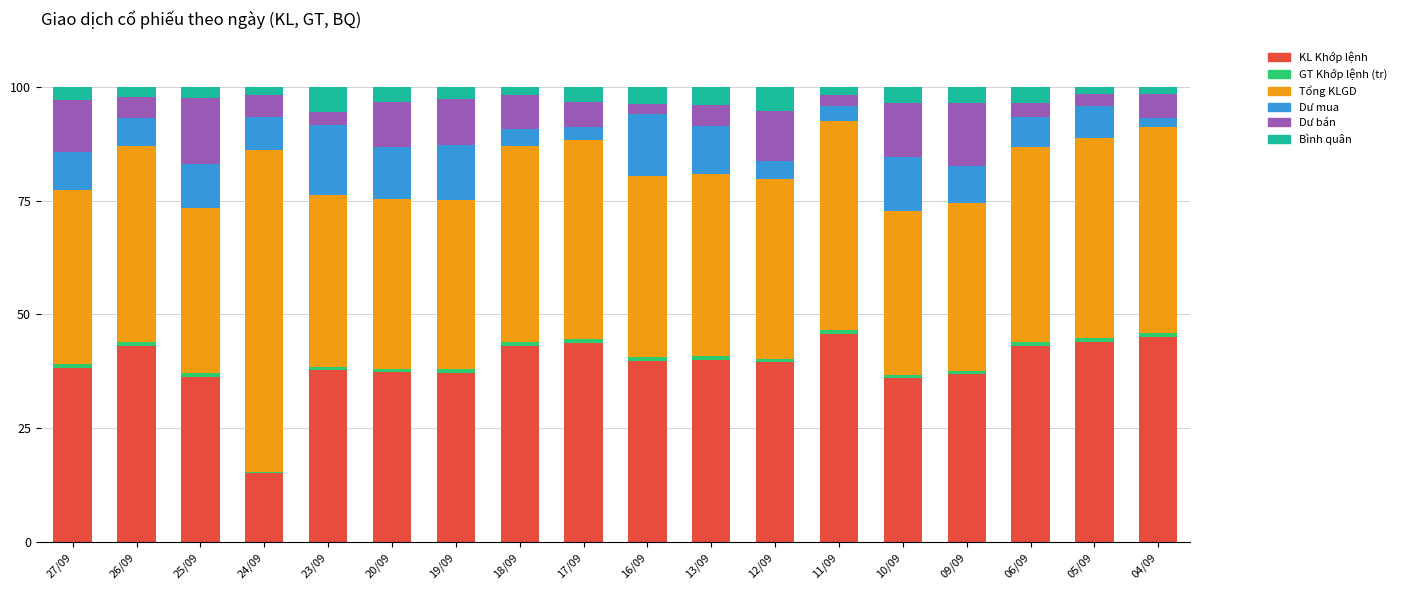

Are the bars grouped side by side (vs. stacked)?

No